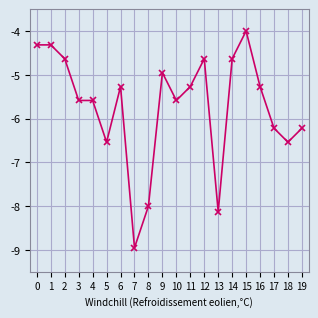

What is the sum of all values?

-114.7